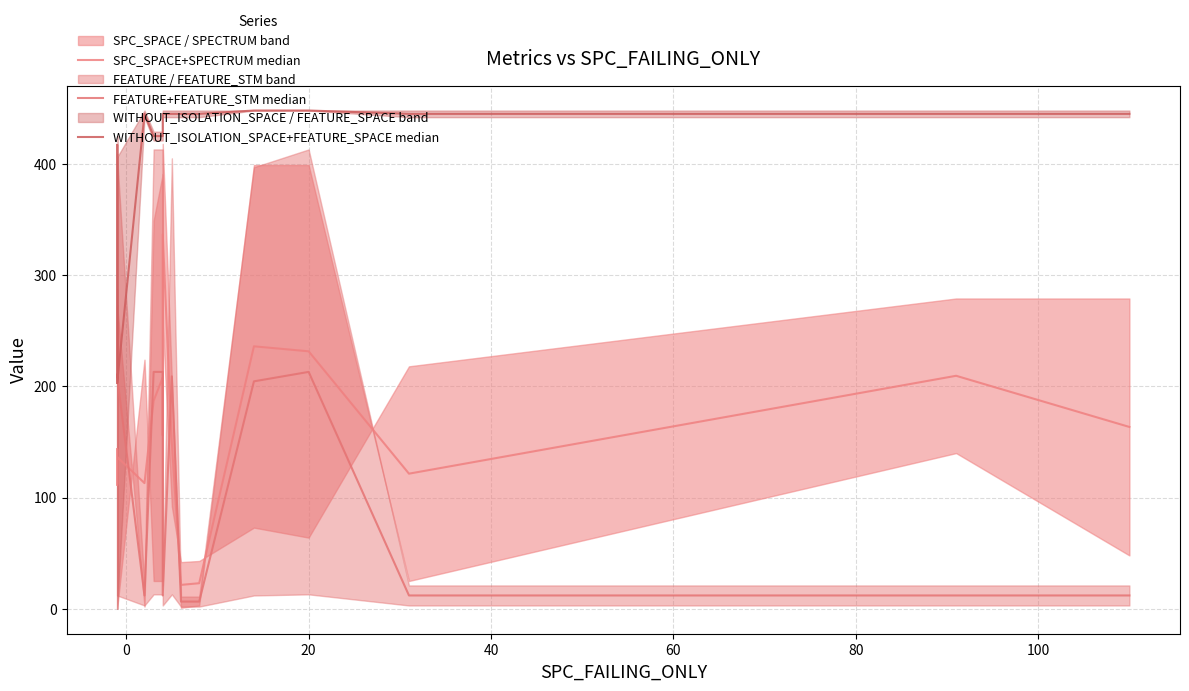

What is the lowest value of the WITHOUT_ISOLATION_SPACE+FEATURE_SPACE median series?

203.0